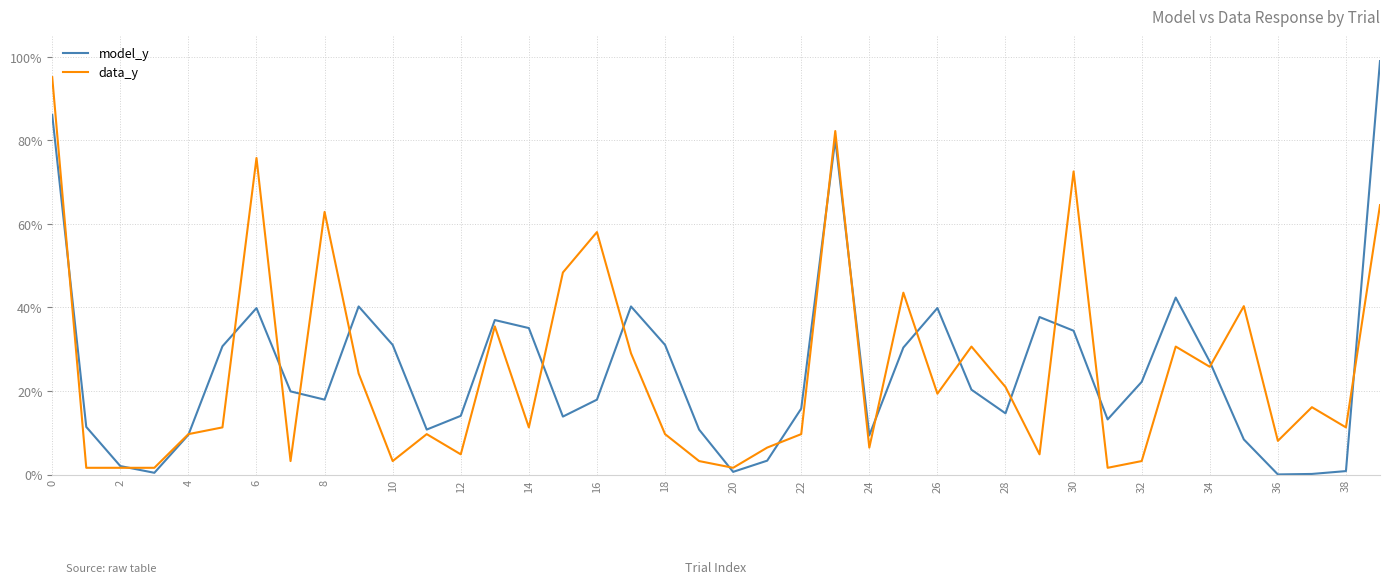

True or false: model_y and data_y cross at least once.

True